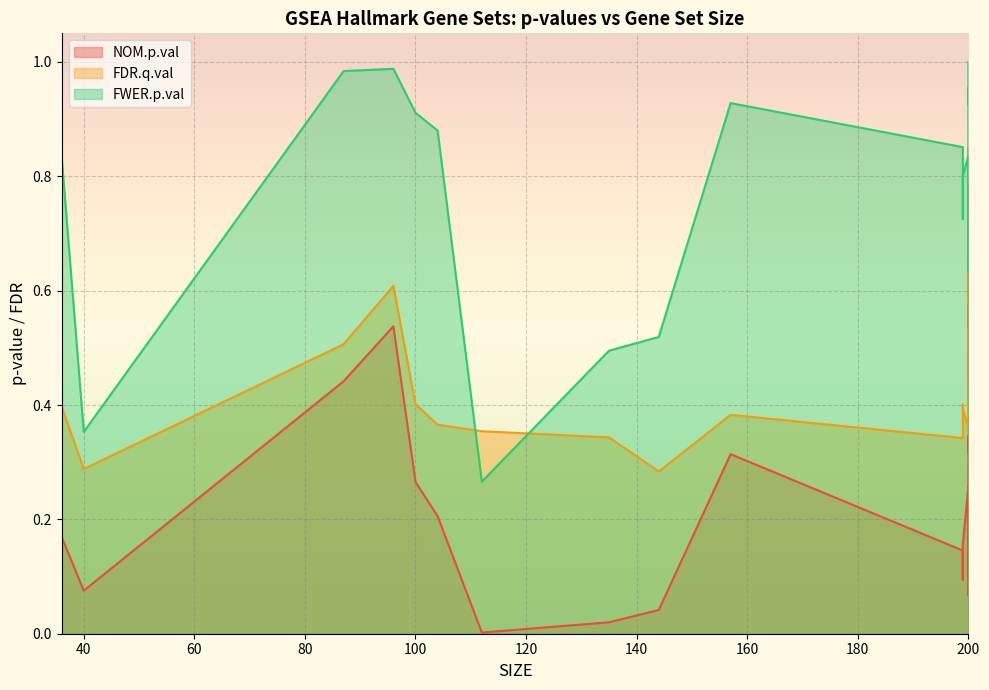

What is the total value across all series at 200?

1.0